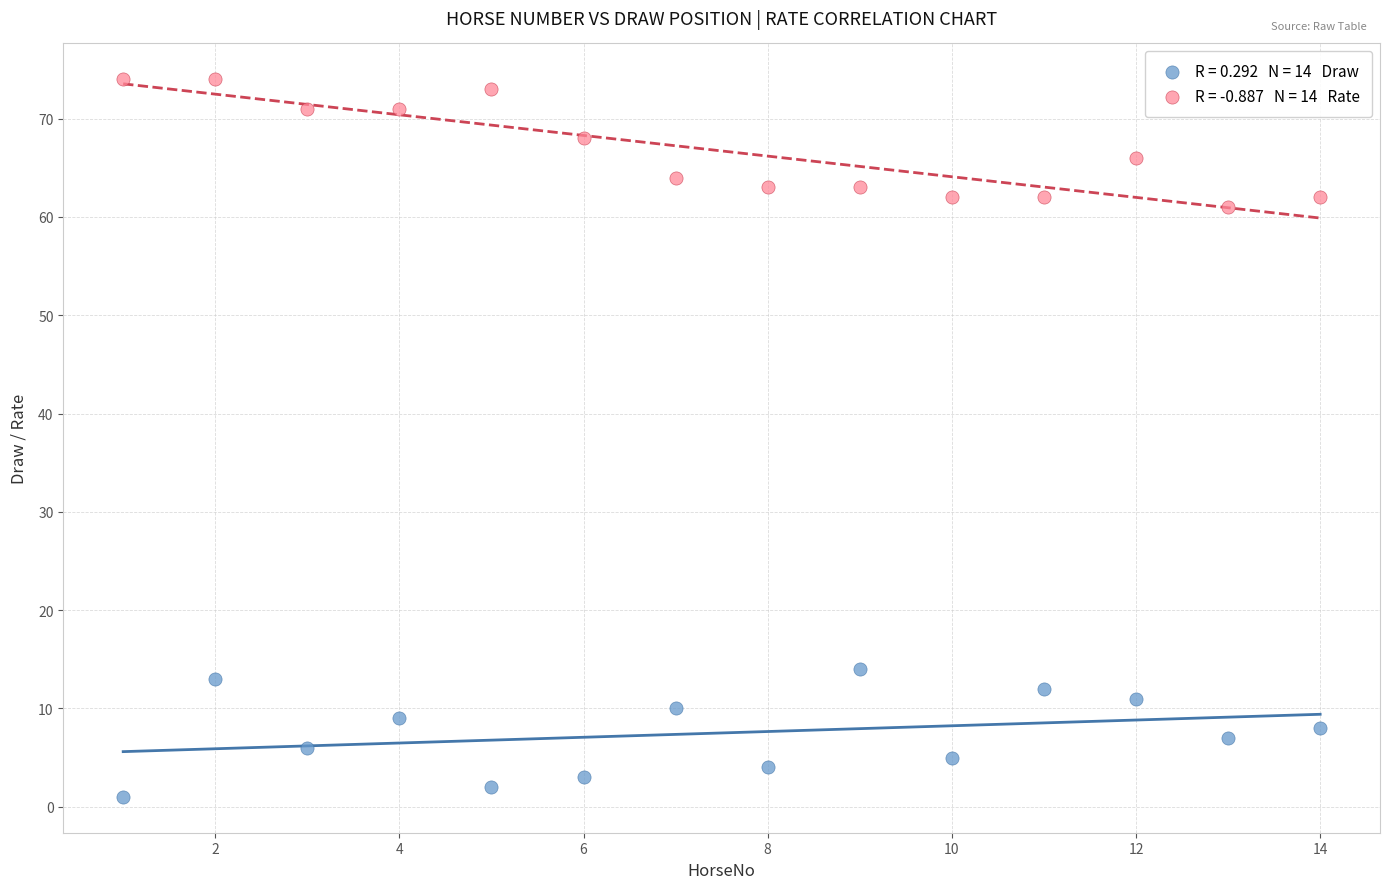

Across all series, what Y value is closest to 37?

14